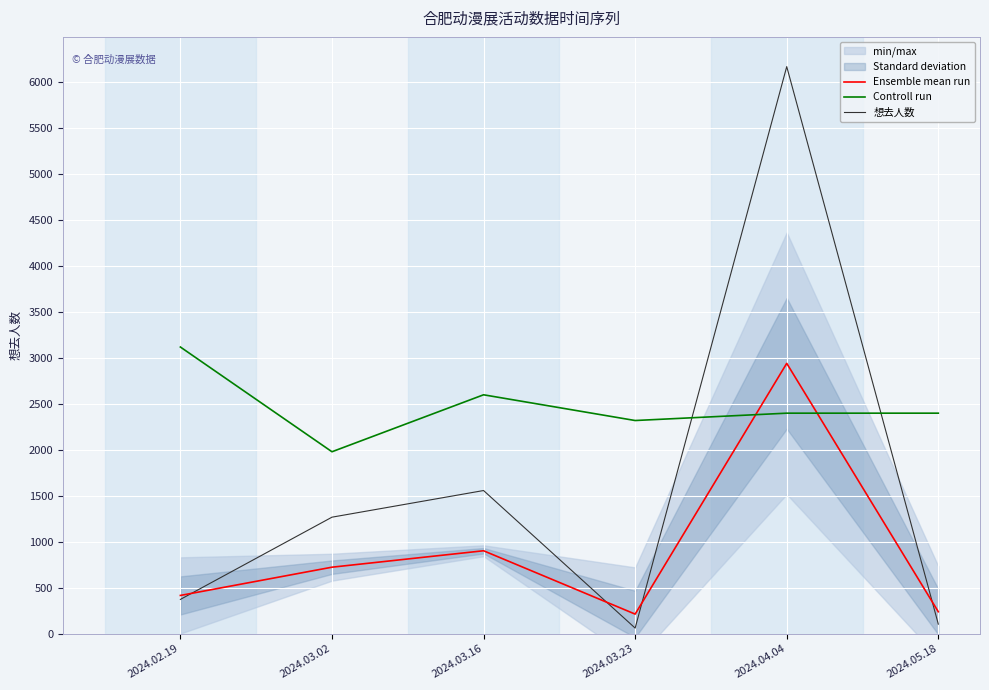

What position from the left is 2024.03.16?

3